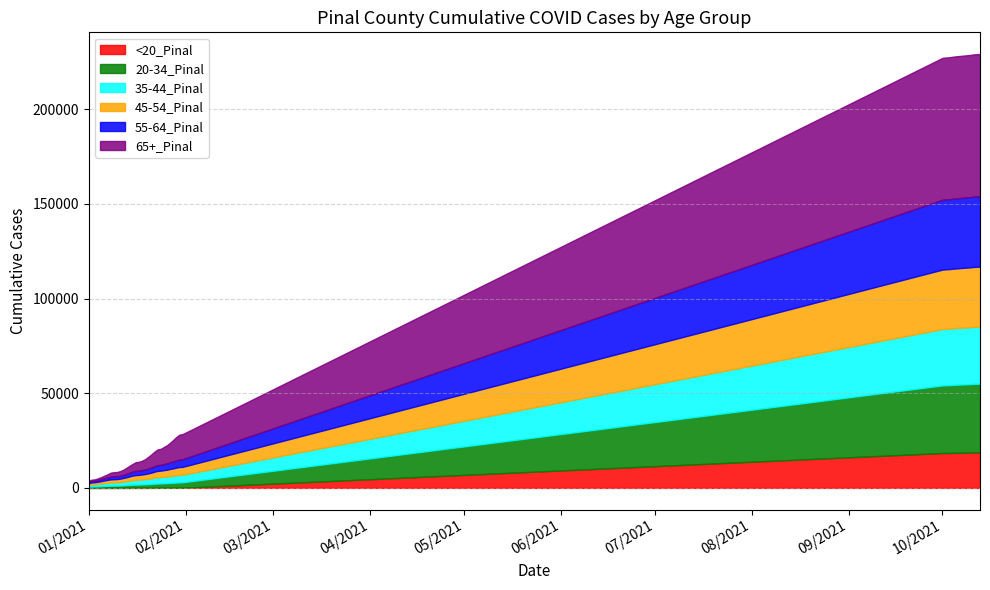

What is the minimum value for 55-64_Pinal?

752